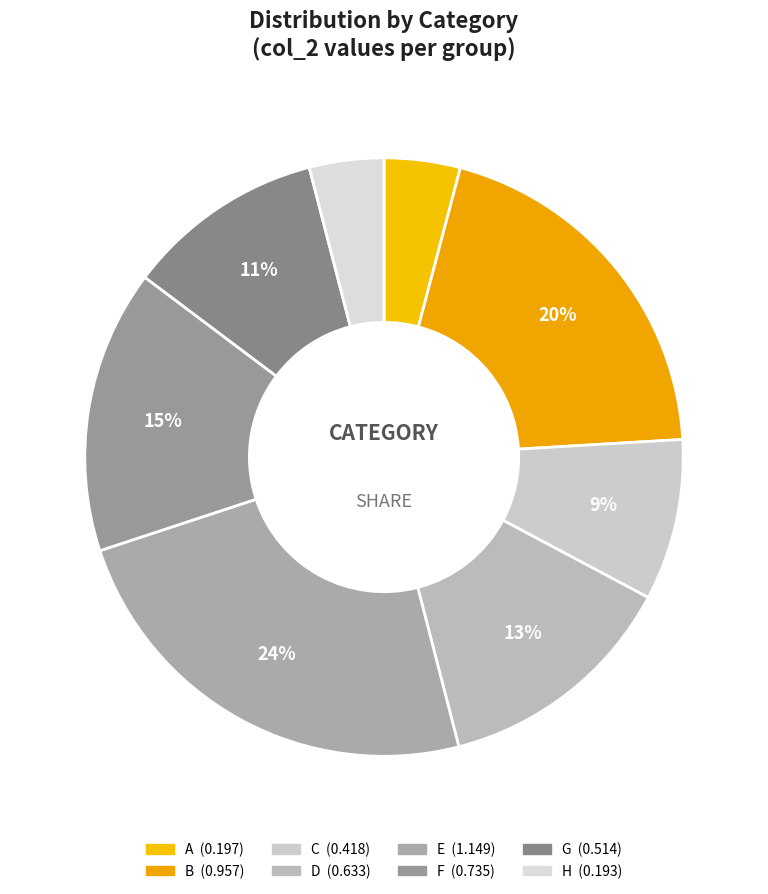

To the nearest percent, what percentage of the pie is E?

24%